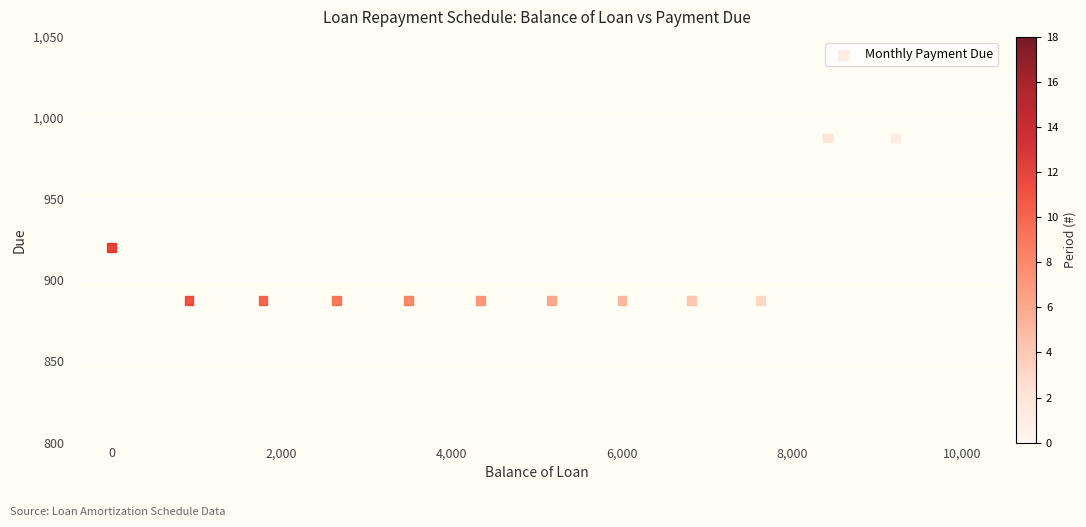

What is the range of X values (max minus min)?

9214.2